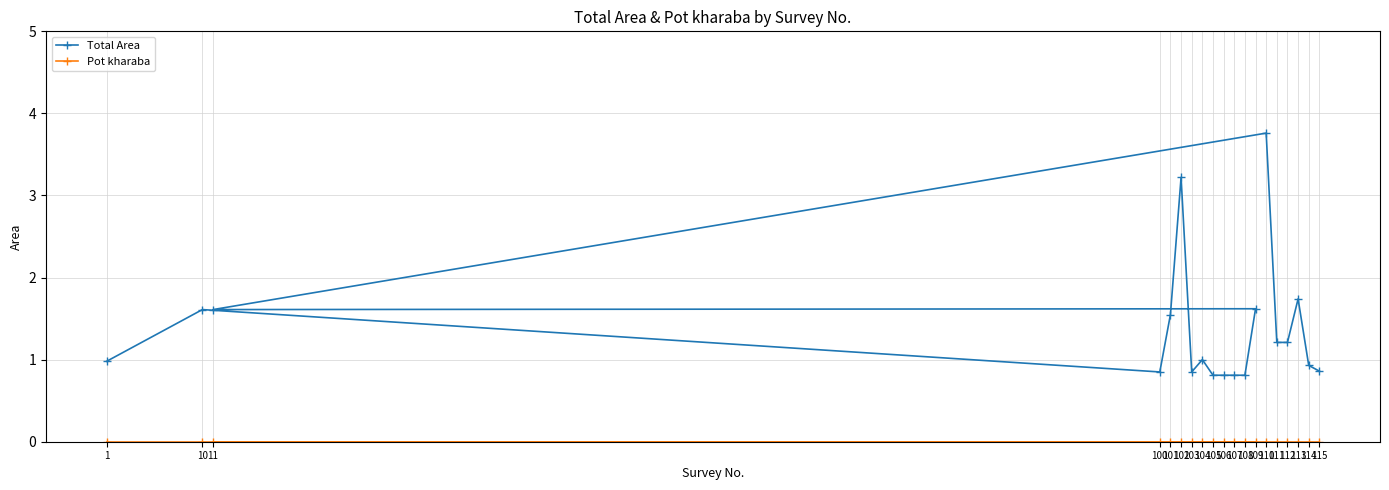

Rank the series at 114 from lowest to highest value.

Pot kharaba, Total Area